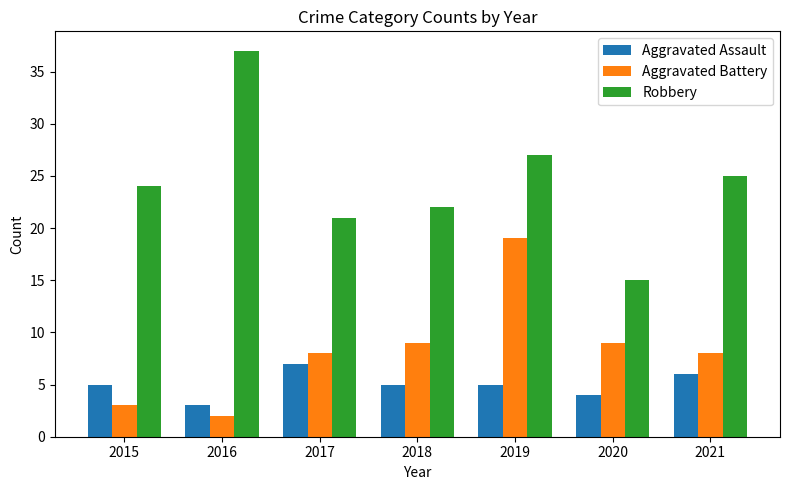

How many categories are shown in the chart?

7